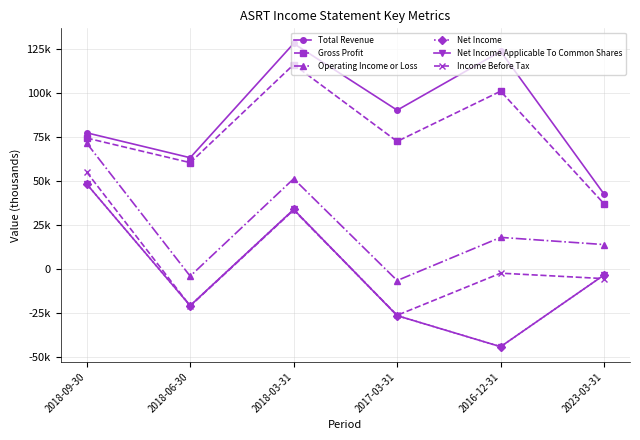

Is this an area chart (filled region under the line)?

No